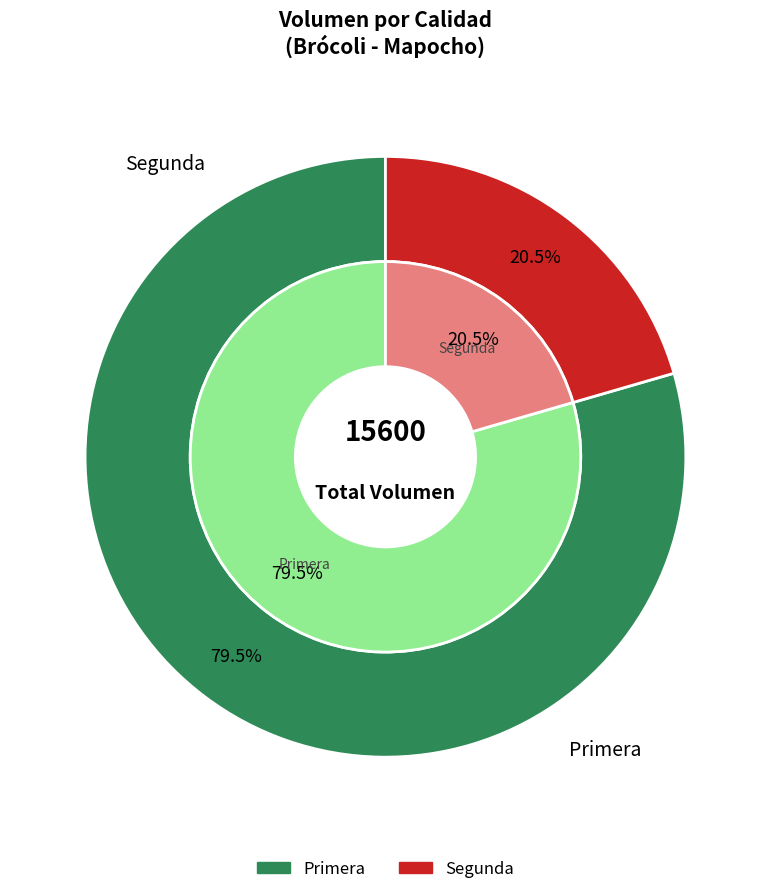

Which category accounts for the majority?

Primera